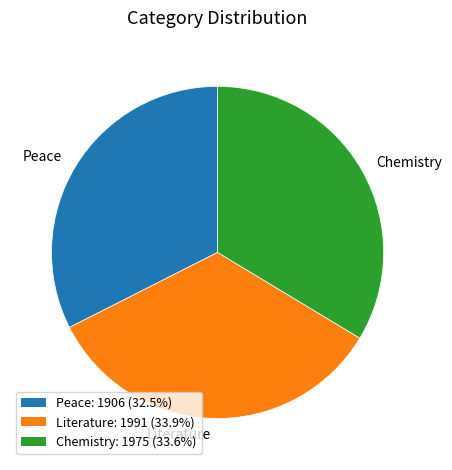

Between Peace and Chemistry, which is larger?

Chemistry